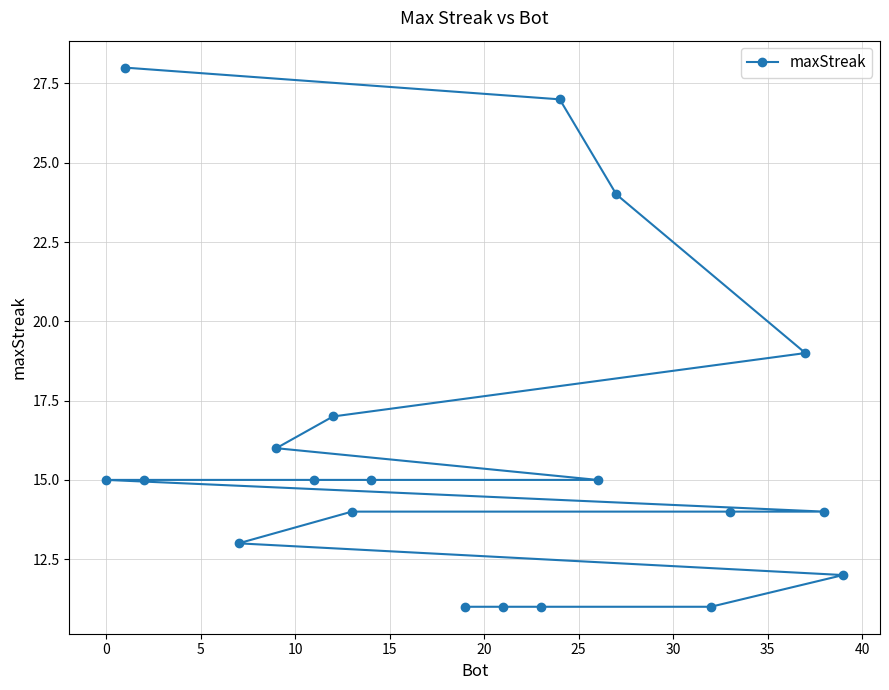

What is the smallest value displayed?

11